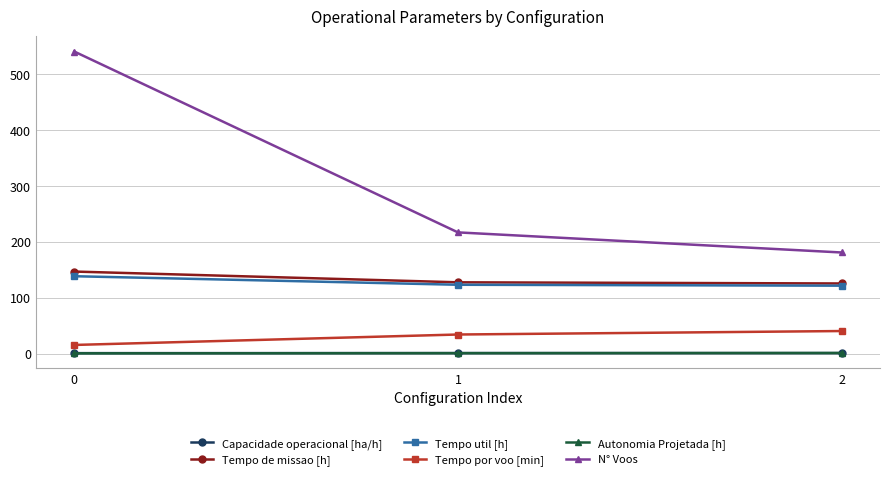

Does the chart display data point markers on the line(s)?

Yes